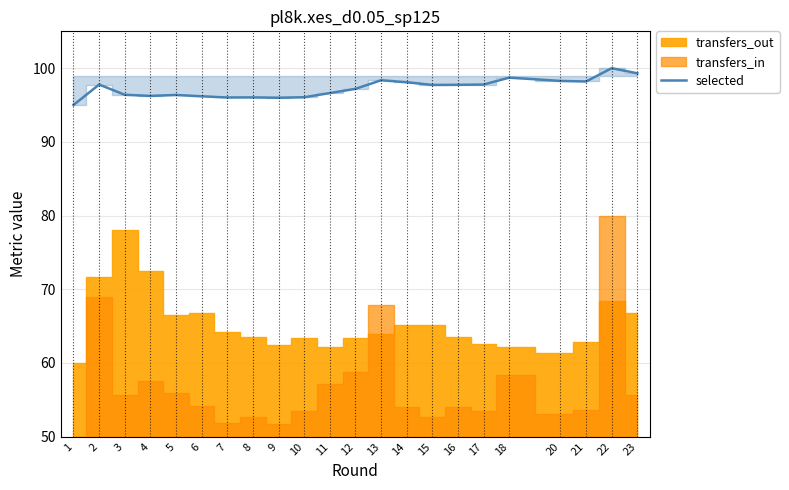

How many interior local peaks (higher than both neighbors) does the data have?

6